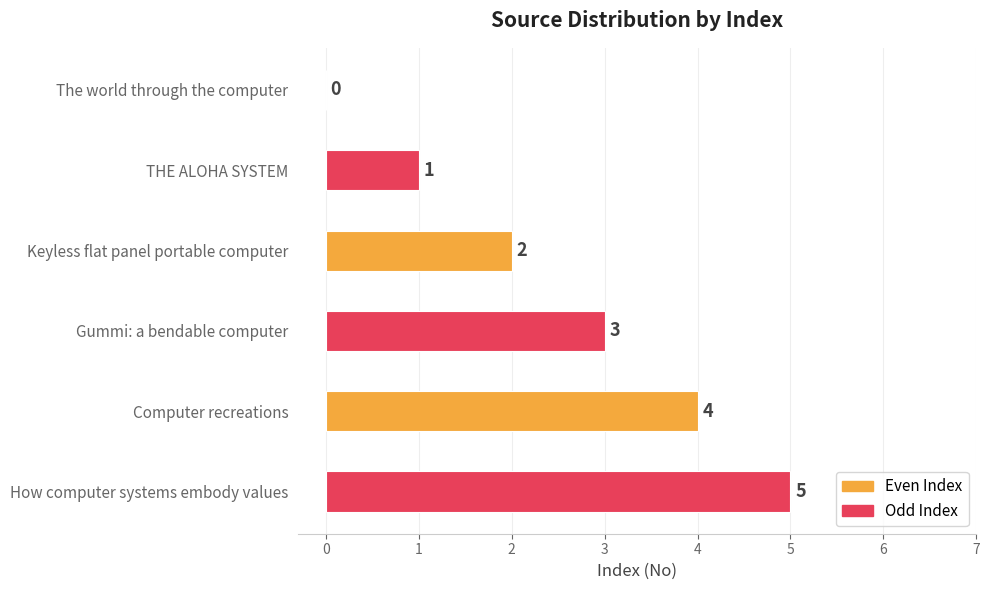

True or false: the data shows 2 at THE ALOHA SYSTEM.

False